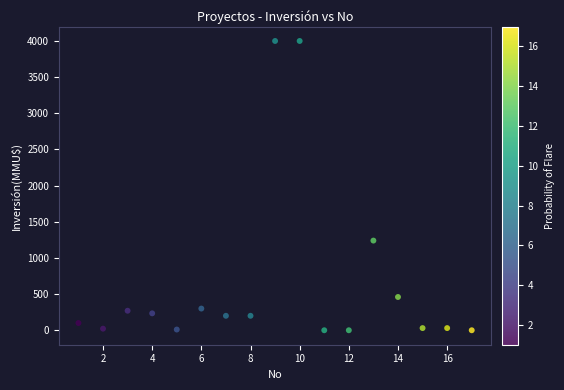

What is the range of X values (max minus min)?

16